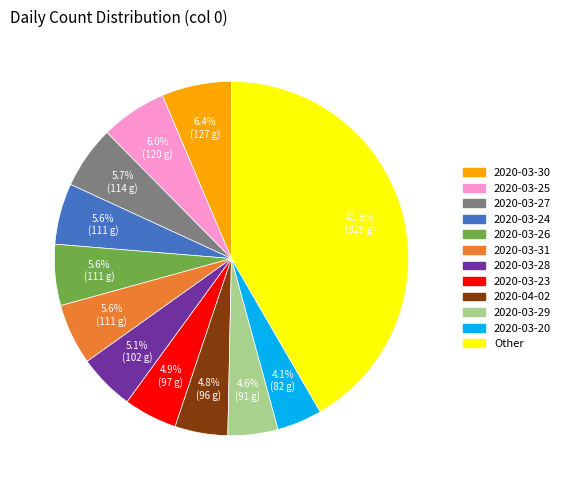

Count the number of slices in the pie.

12